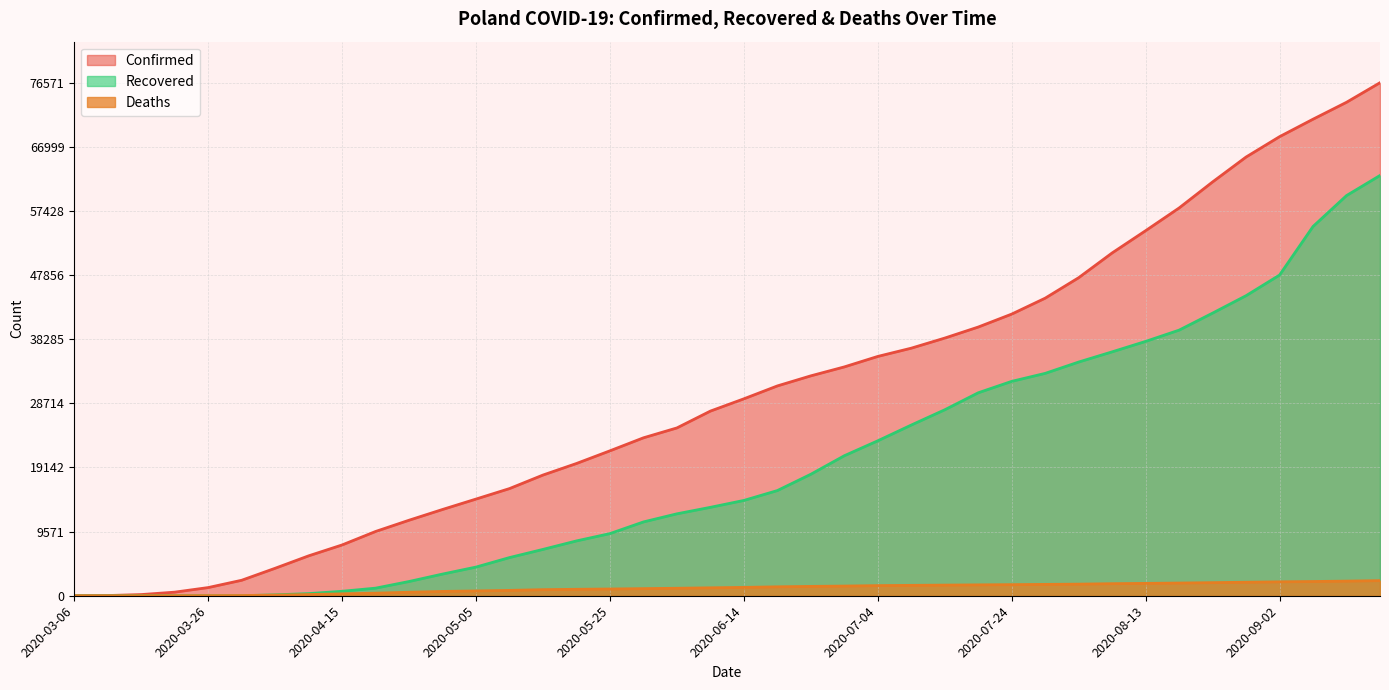

What position from the right is 2020-06-14?

20